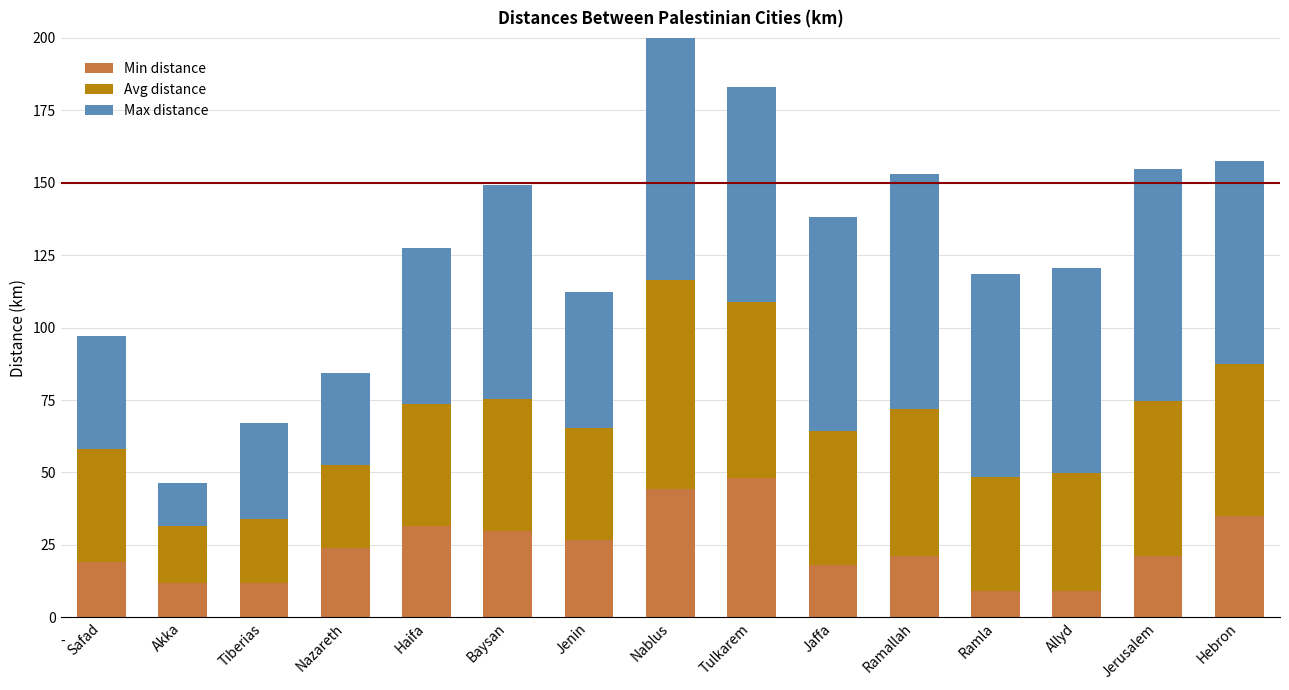

How many data points in Min distance are less than 21?

6